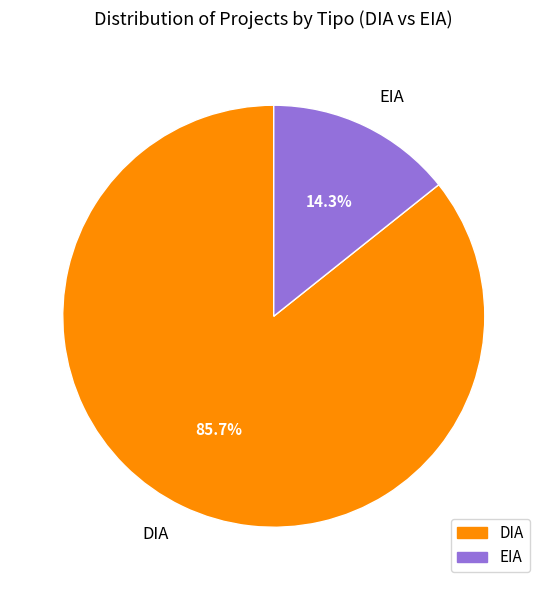

What portion of the pie excludes DIA?

14.3%